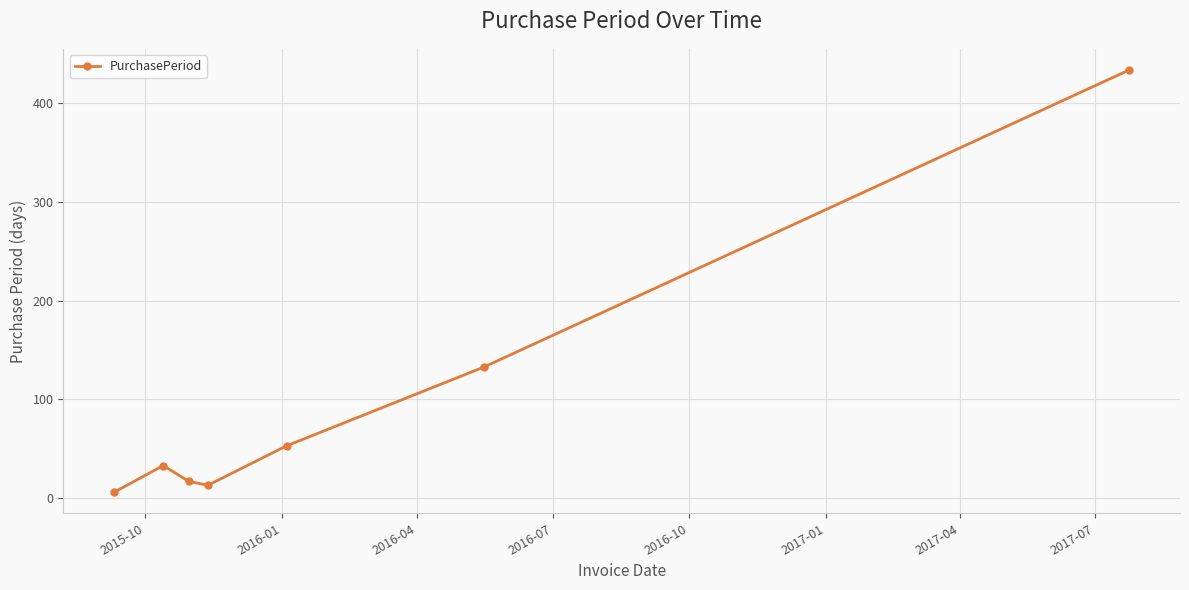

What is the greatest value displayed?

434